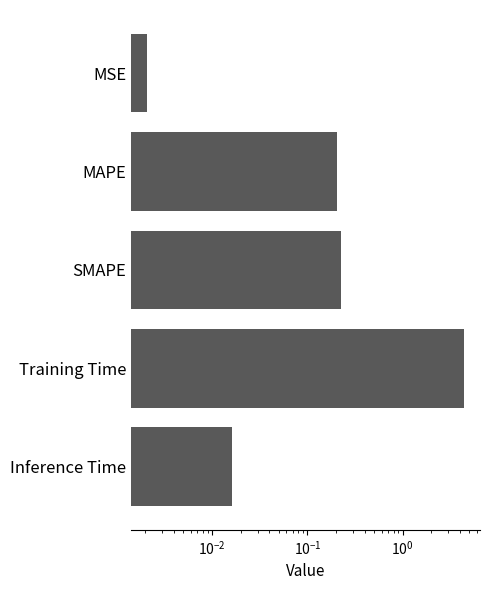

What is the maximum value shown in the chart?

4.4